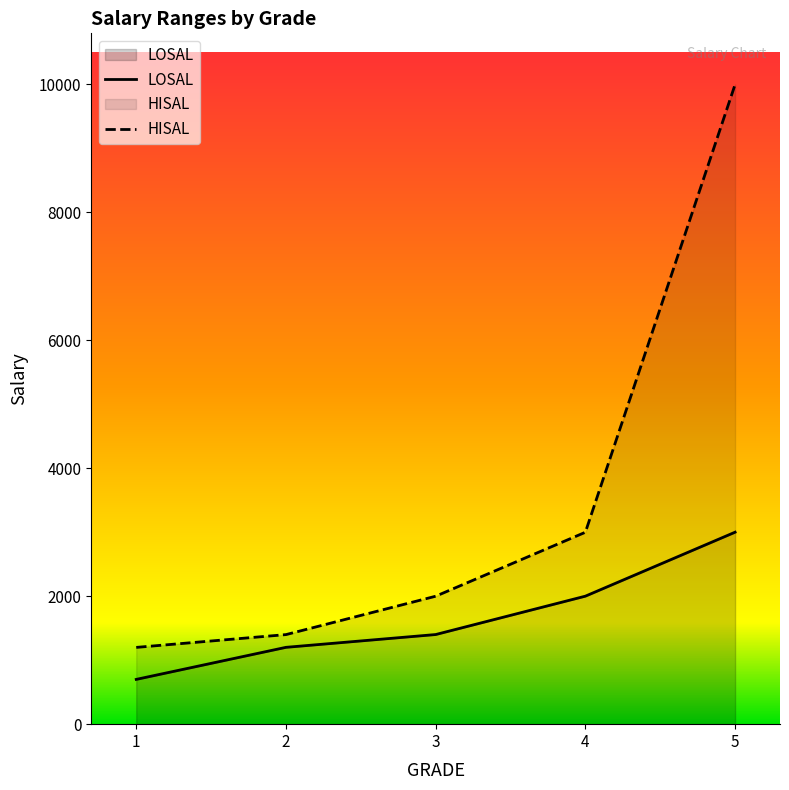

True or false: LOSAL and HISAL cross at least once.

False